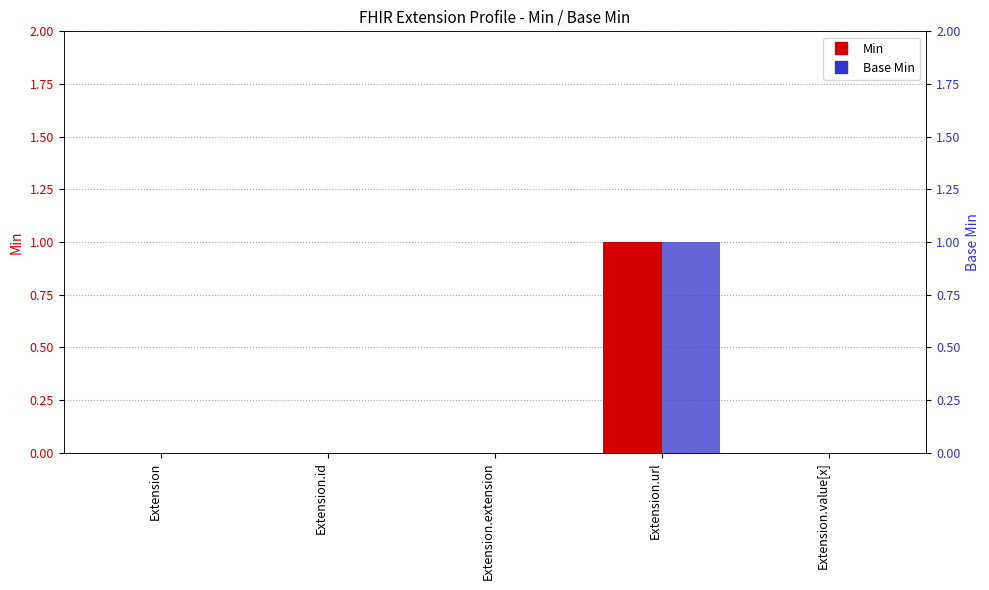

How many distinct data groups are displayed?

2